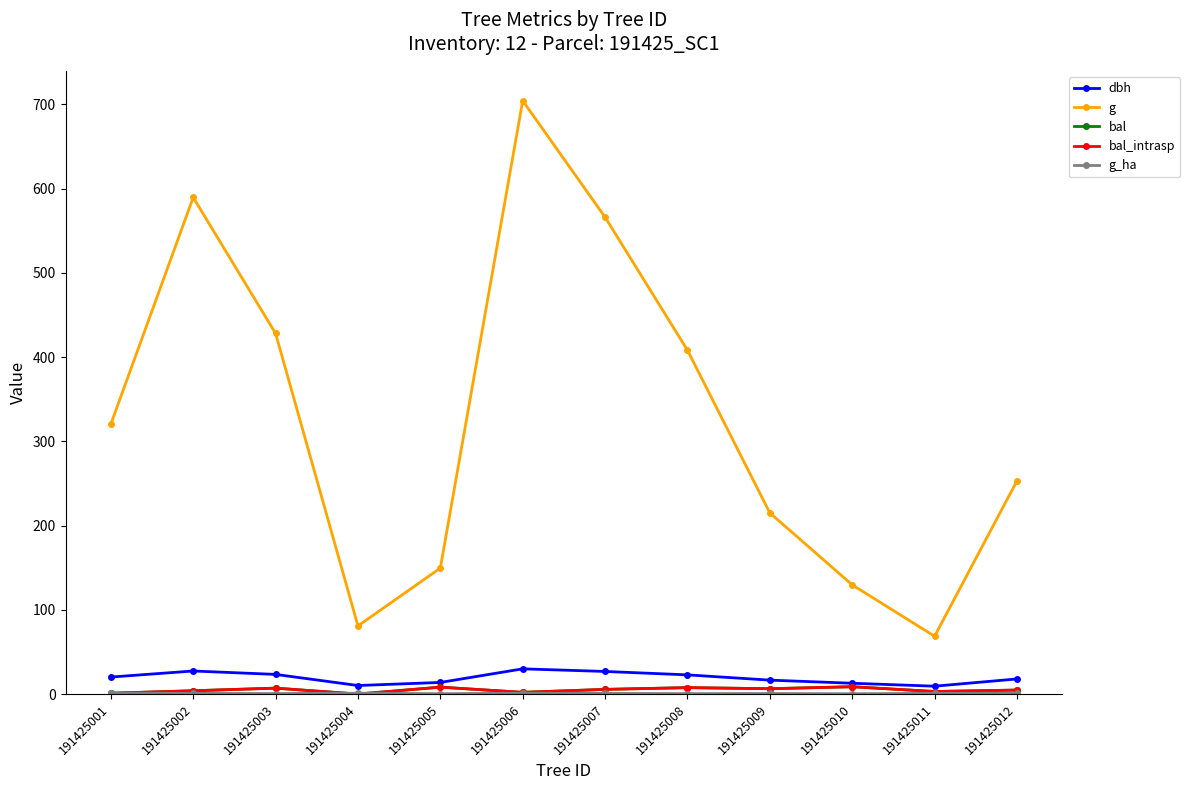

Is this an area chart (filled region under the line)?

No